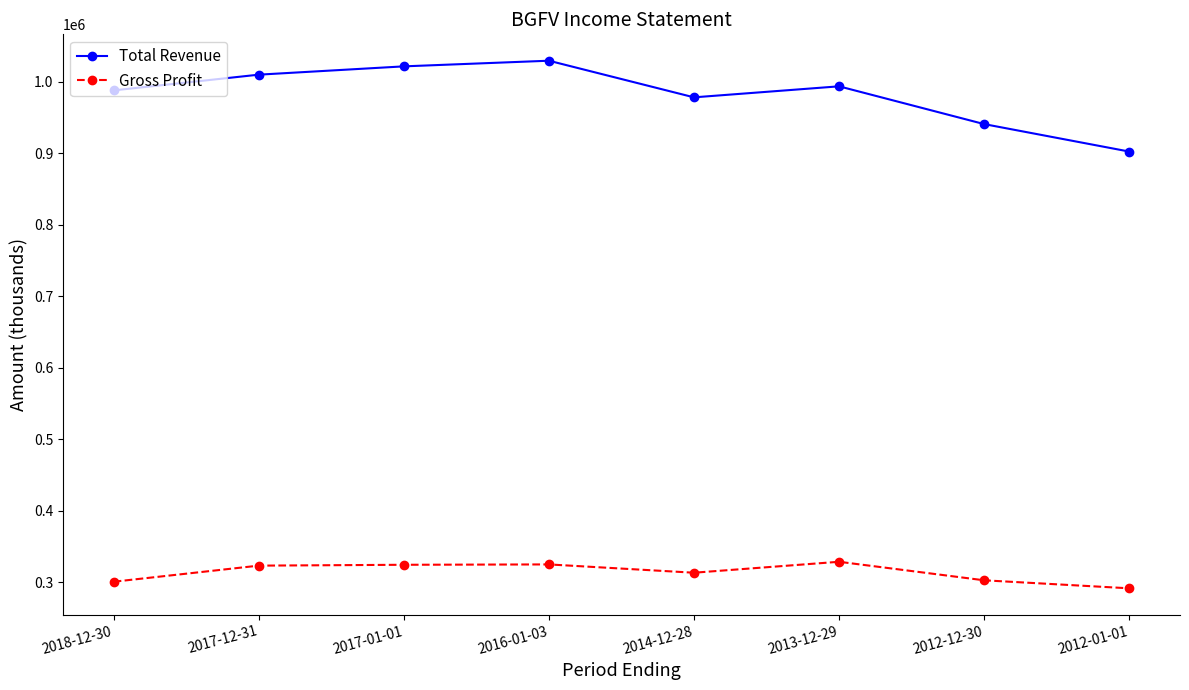

At which category does Total Revenue reach its first local valley?

2014-12-28